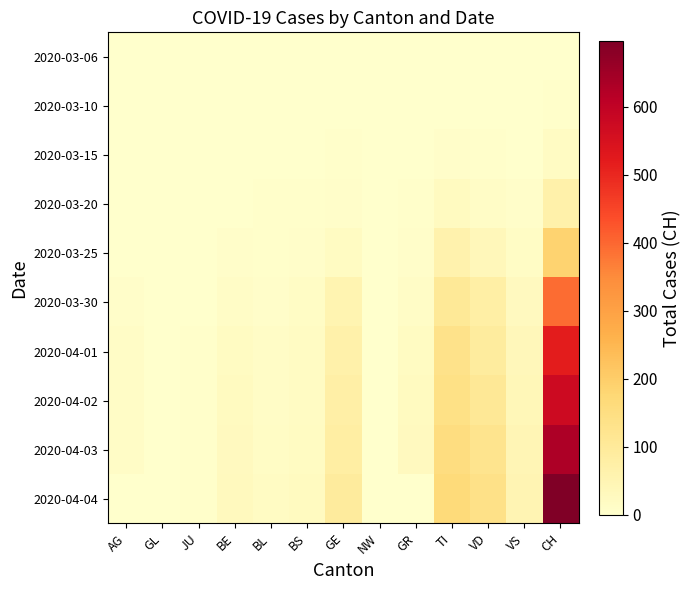

What is the total value across all series at NW?

8